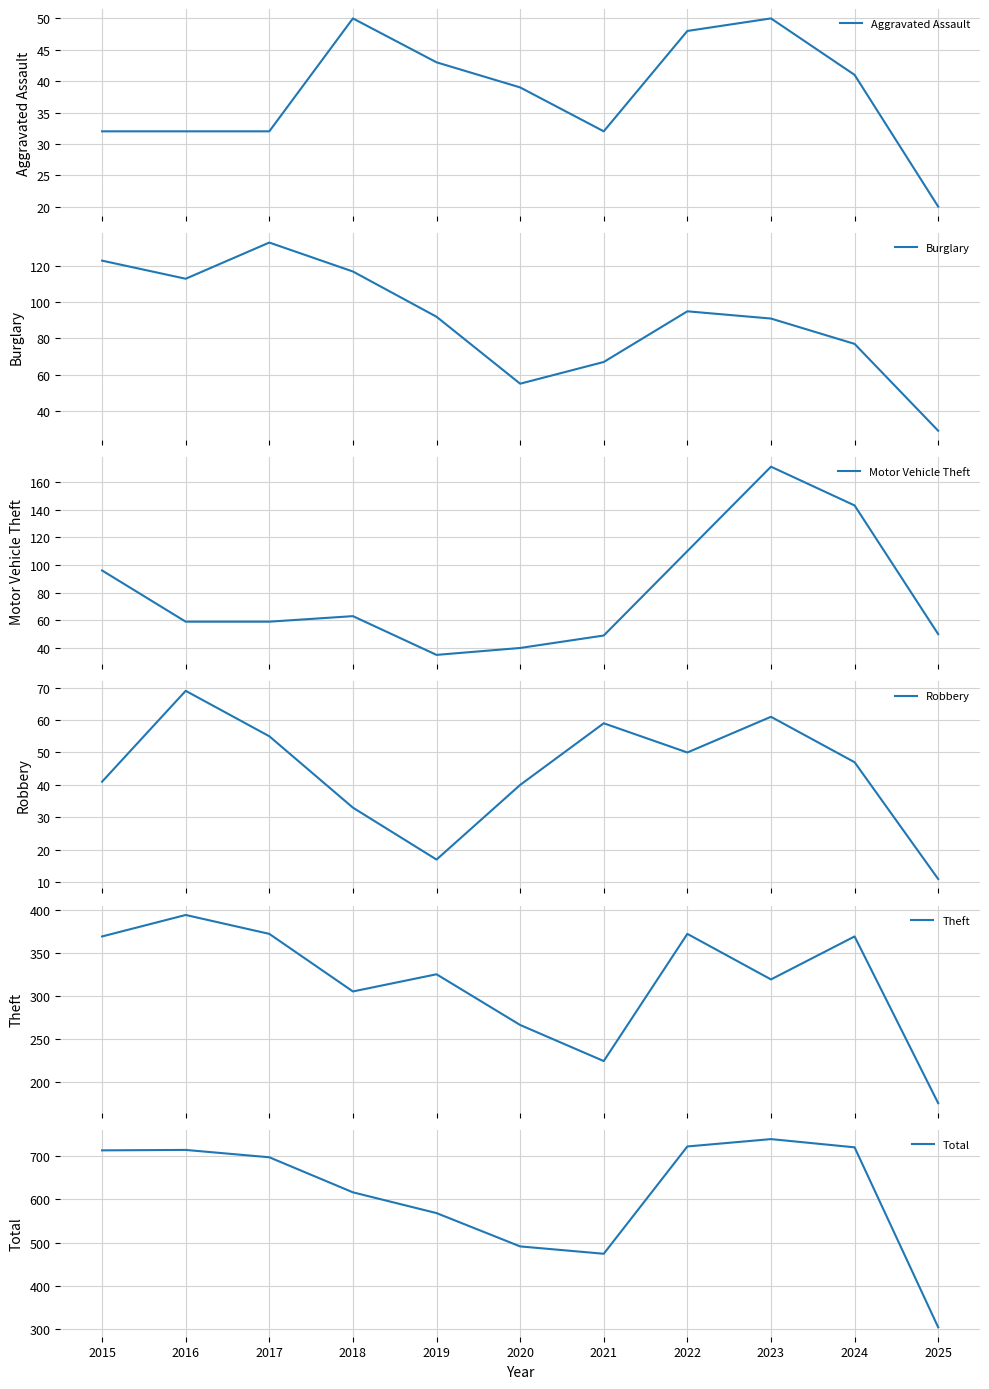

What is the minimum value shown in the chart?

11